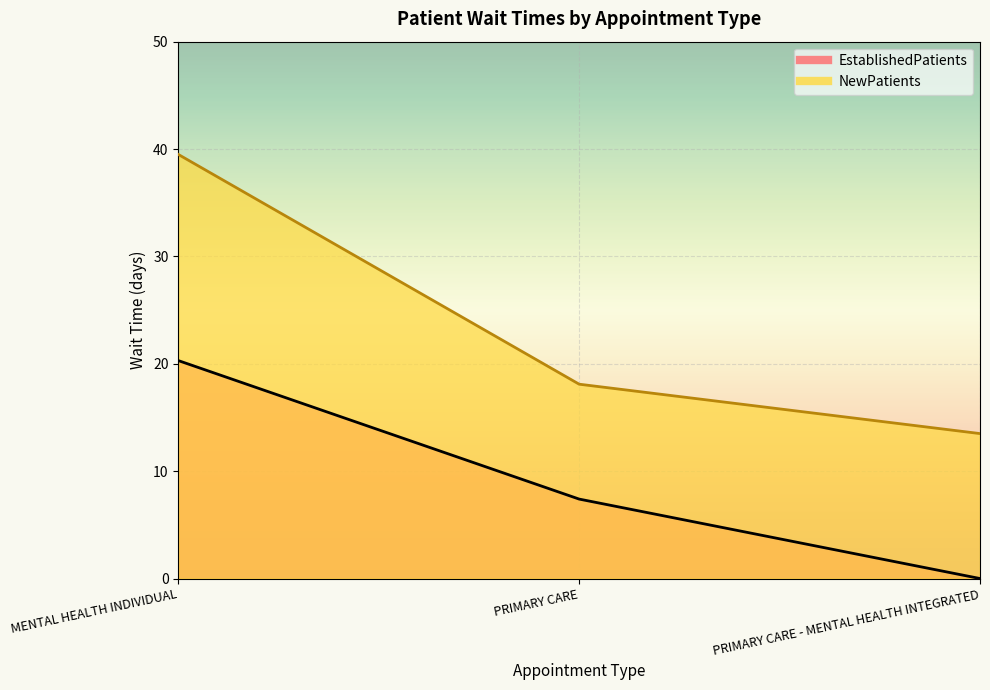

How many values in the EstablishedPatients series are below 7?

1